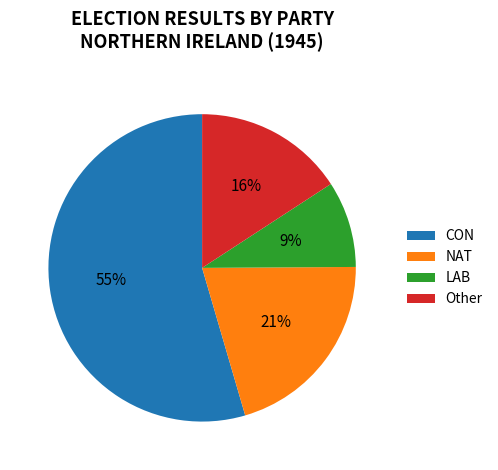

Which slice is the smallest?

LAB